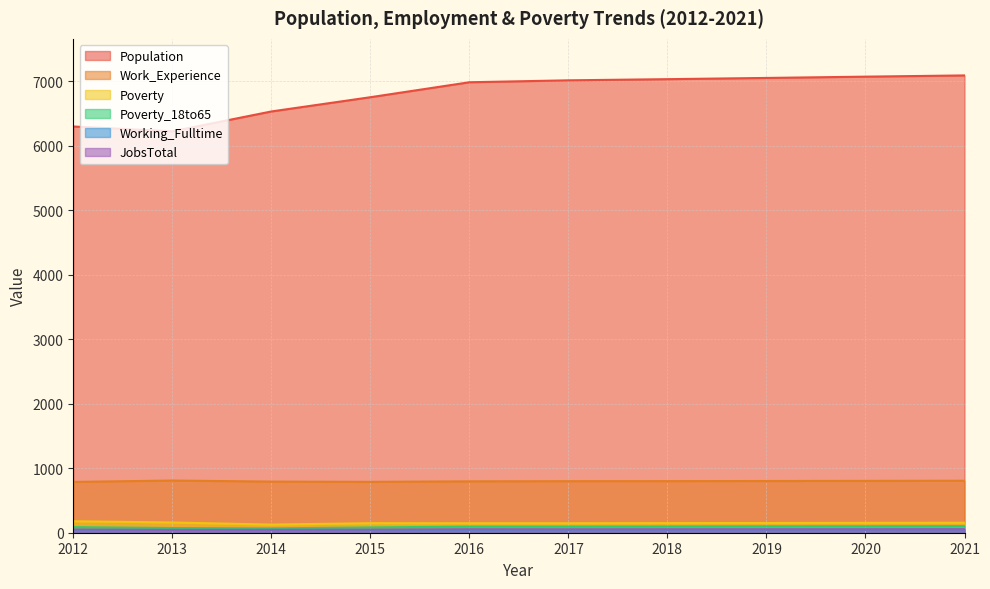

How many distinct data groups are displayed?

6